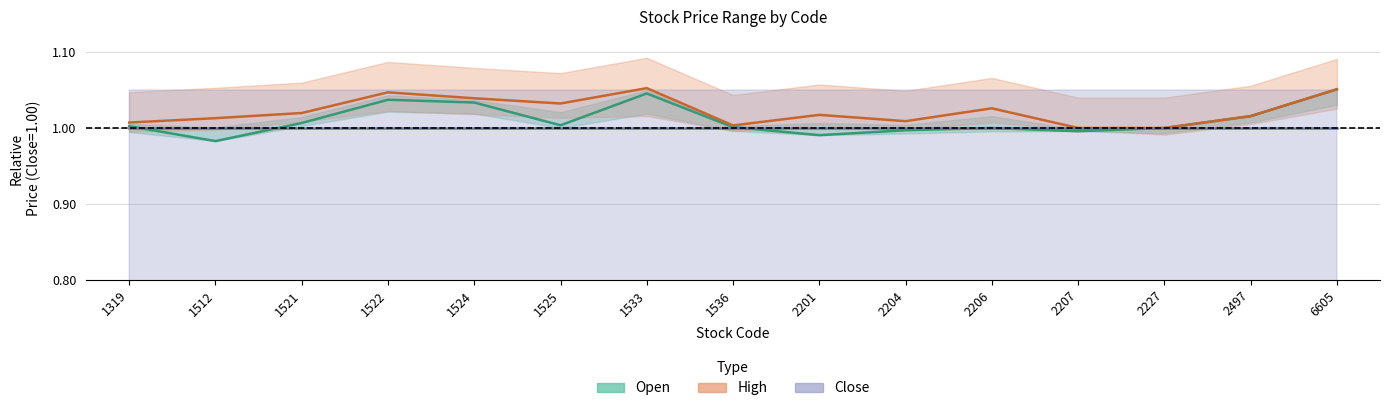

The value of High at 1522 is 1.5. True or false?

False